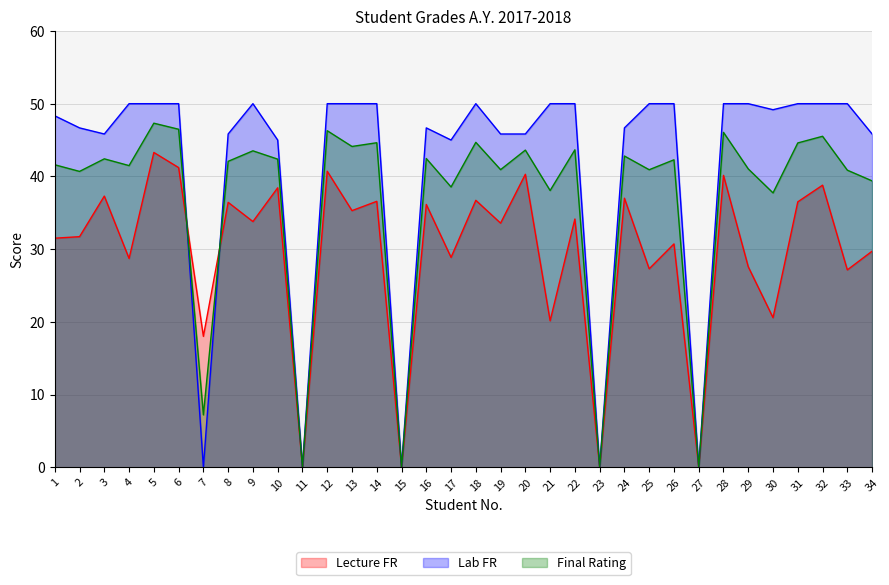

Does the chart have visible grid lines?

Yes